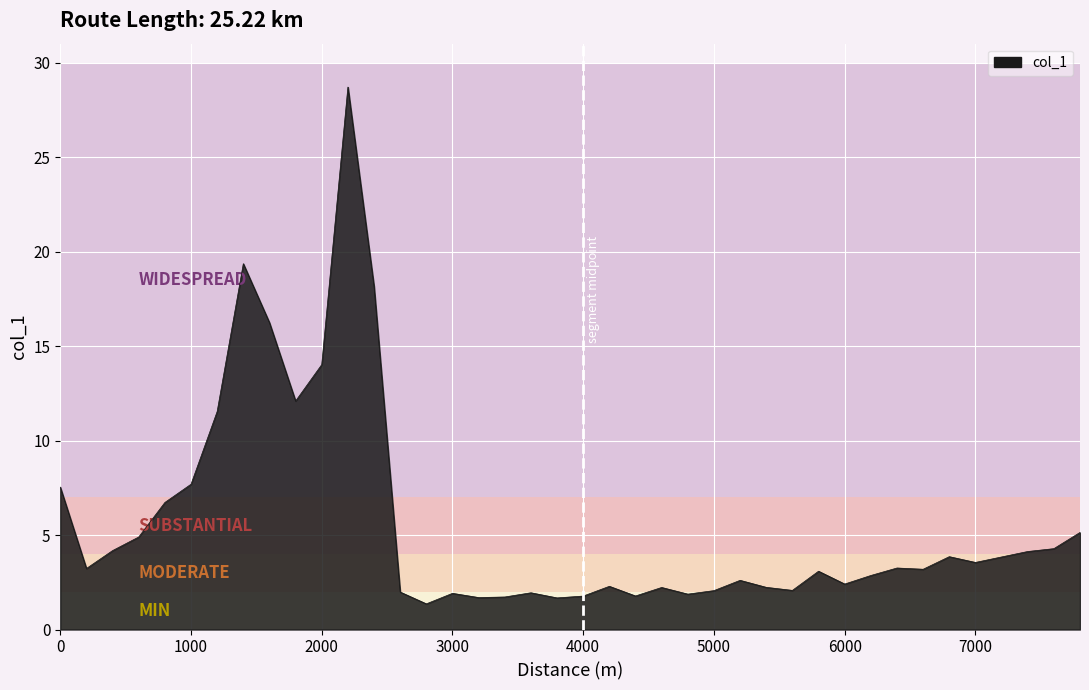

What is the greatest value displayed?

28.7